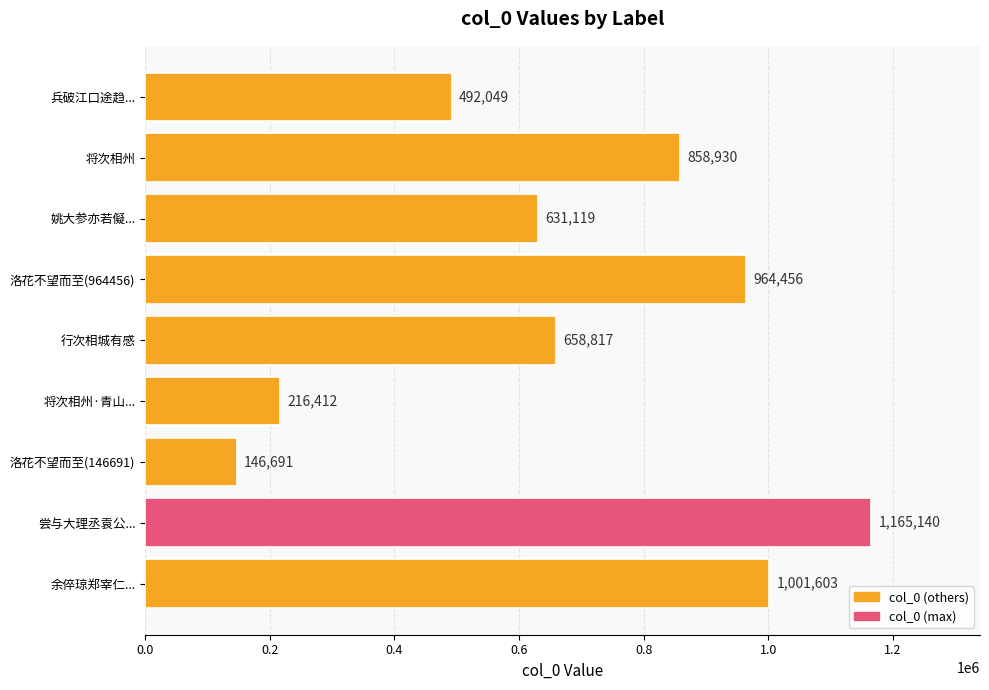

List the labels in order of value, smallest first.

洛花不望而至(146691), 将次相州·青山..., 兵破江口途趋..., 姚大参亦若儗..., 行次相城有感, 将次相州, 洛花不望而至(964456), 余倅琼郑宰仁..., 尝与大理丞袁公...